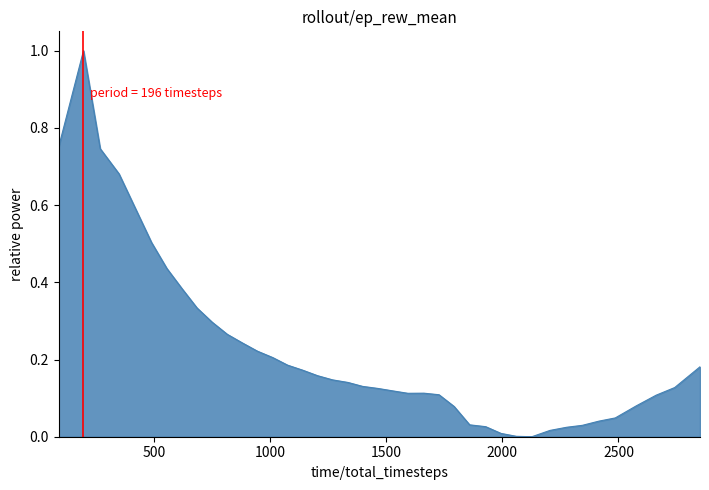

What is the difference between the maximum and minimum values?

1.0